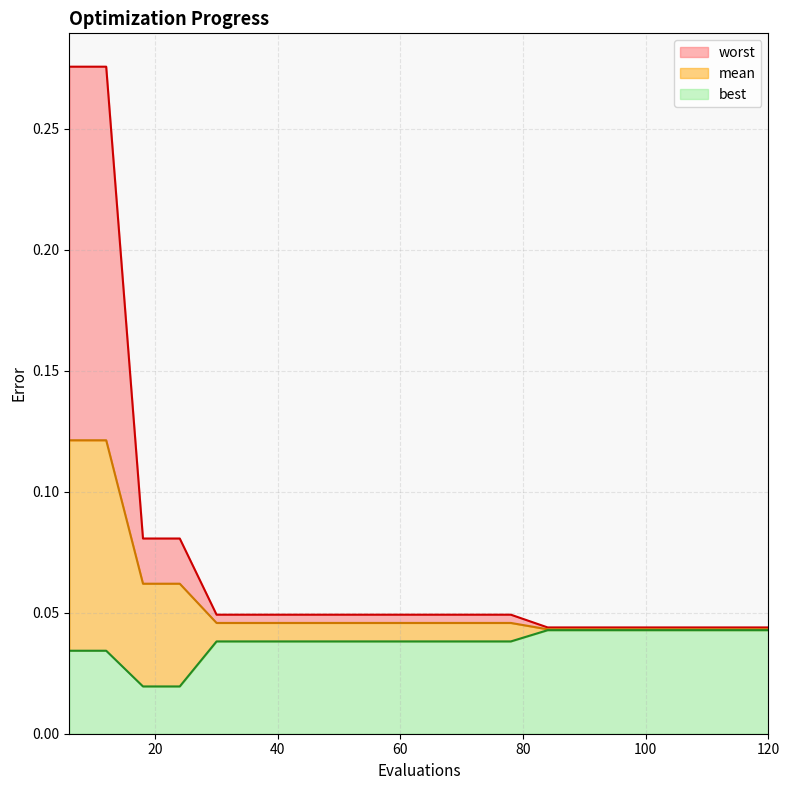

True or false: worst and mean intersect in this chart.

False